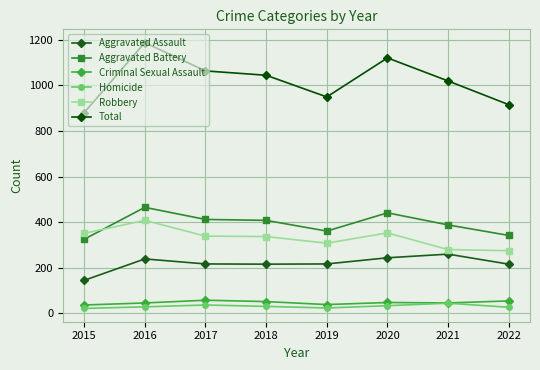

Between 2016 and 2022, which is larger?

2016